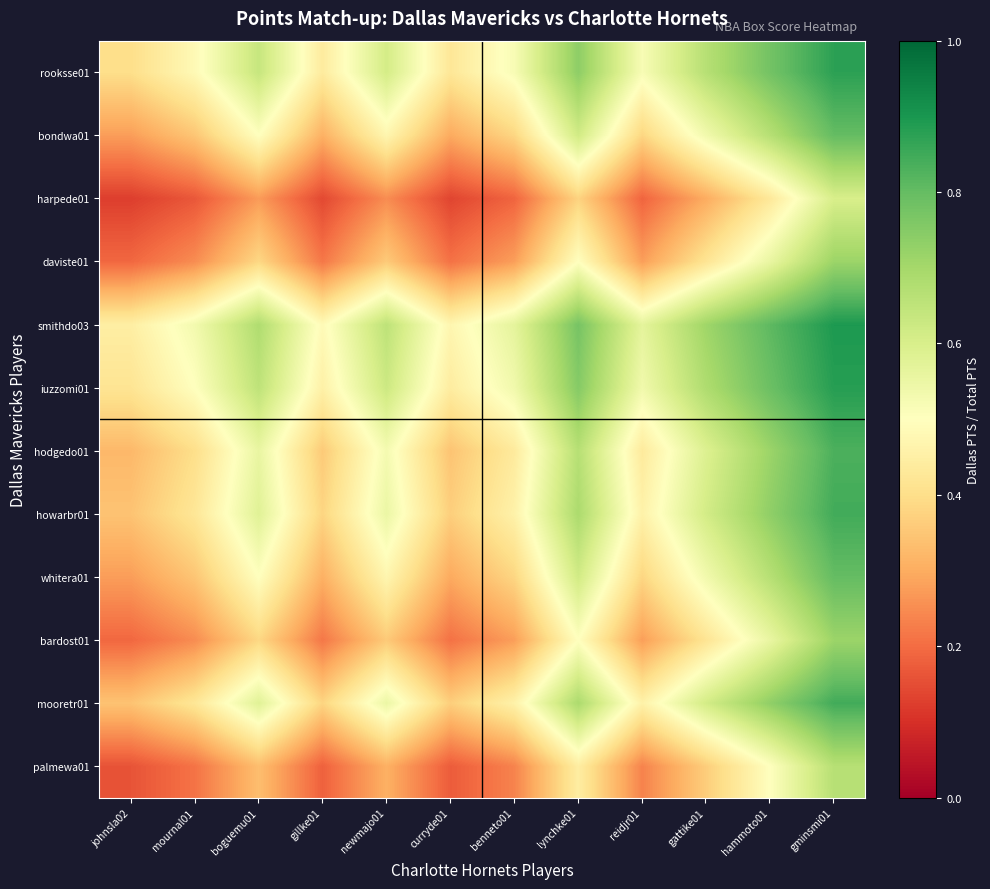

List the series in order of their peak value, highest first.

smithdo03, iuzzomi01, rooksse01, howarbr01, mooretr01, hodgedo01, bondwa01, whitera01, daviste01, bardost01, palmewa01, harpede01